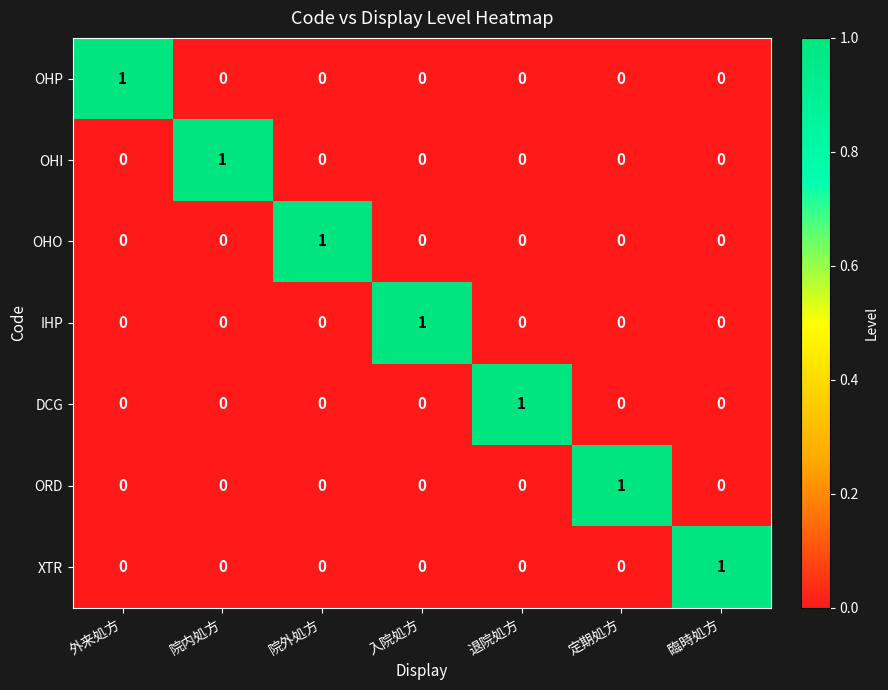

The IHP series shows 1 at 院内処方. True or false?

False